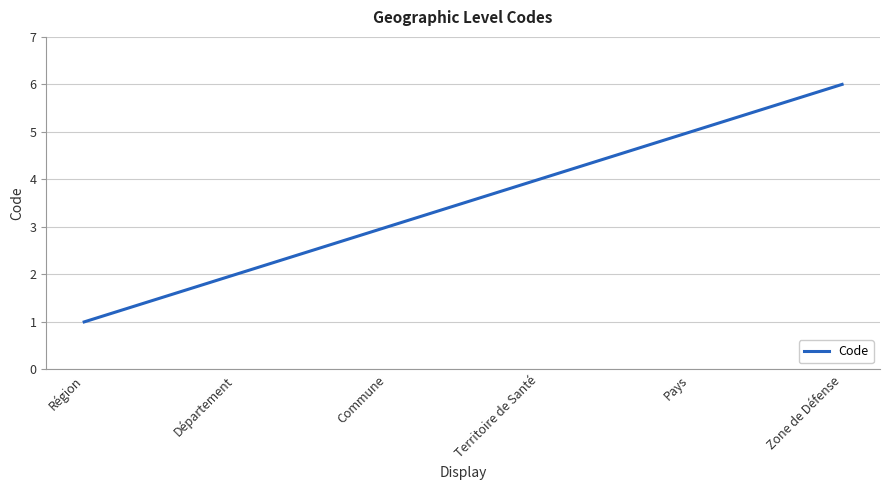

How many lines are shown in the chart?

1